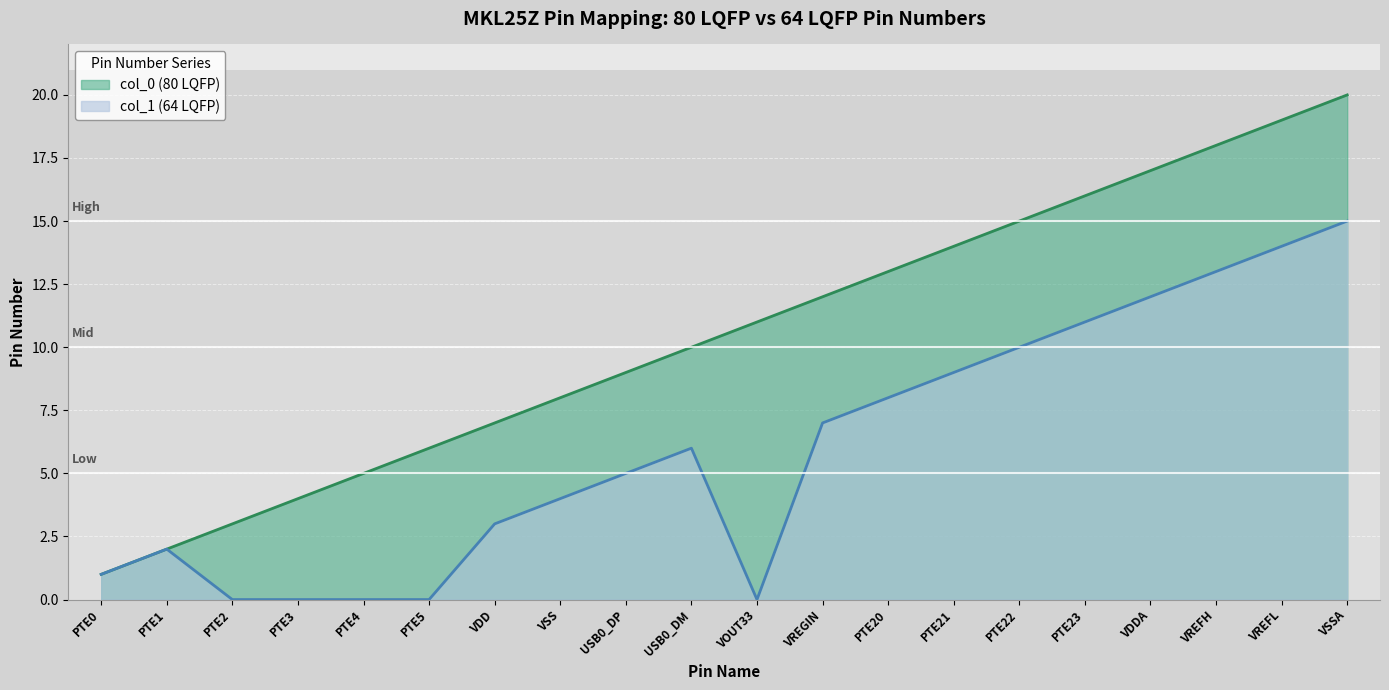

What are all the series names shown in the legend?

col_0 (80 LQFP), col_1 (64 LQFP)